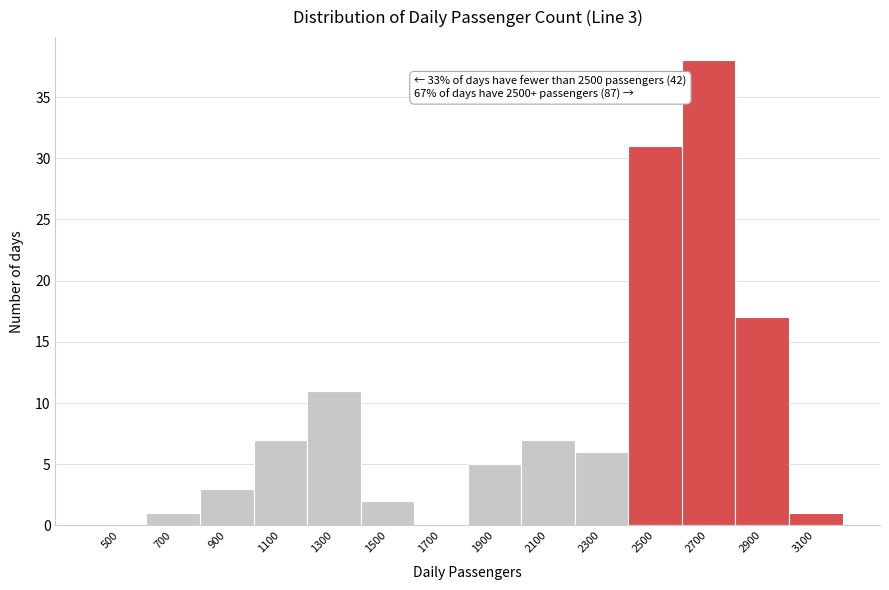

Reading right to left, extract all data points from this chart.

3100=1	2900=17	2700=38	2500=31	2300=6	2100=7	1900=5	1700=0	1500=2	1300=11	1100=7	900=3	700=1	500=0